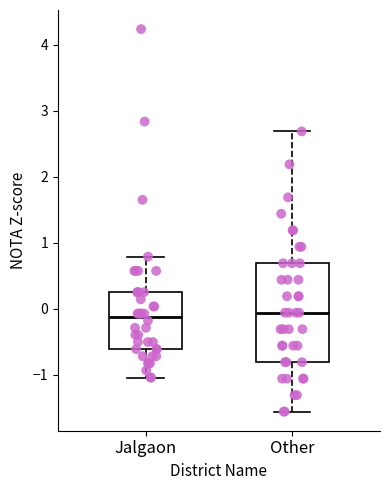

Reading left to right, read every box against the y-axis: the position of its median line, the range the box covers, and the ends of its whiskers. The values are not printed on the chart, so give them approximately, as read against the axis.

Jalgaon: median -0.1, box -0.6 to 0.2, whiskers -1.0 to 0.8
Other: median -0.1, box -0.8 to 0.7, whiskers -1.6 to 2.7